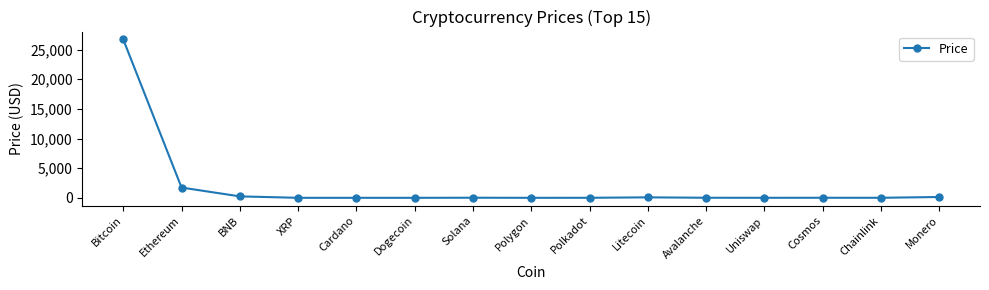

Between Chainlink and Bitcoin, which is larger?

Bitcoin